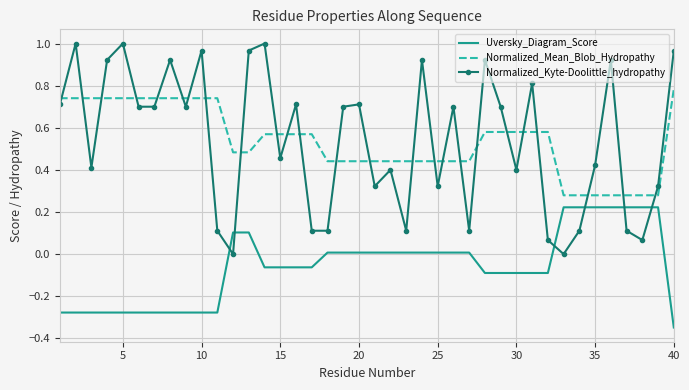

Which series has the widest spread of values?

Normalized_Kyte-Doolittle_hydropathy